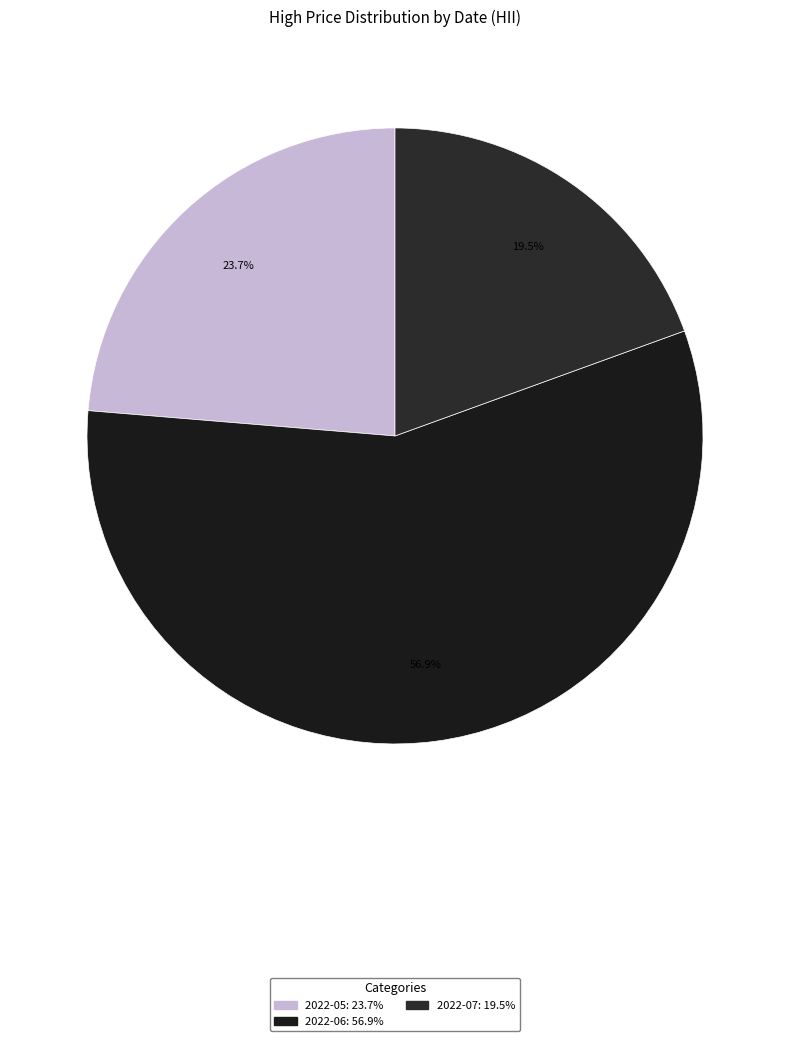

How many slices are in this pie chart?

3